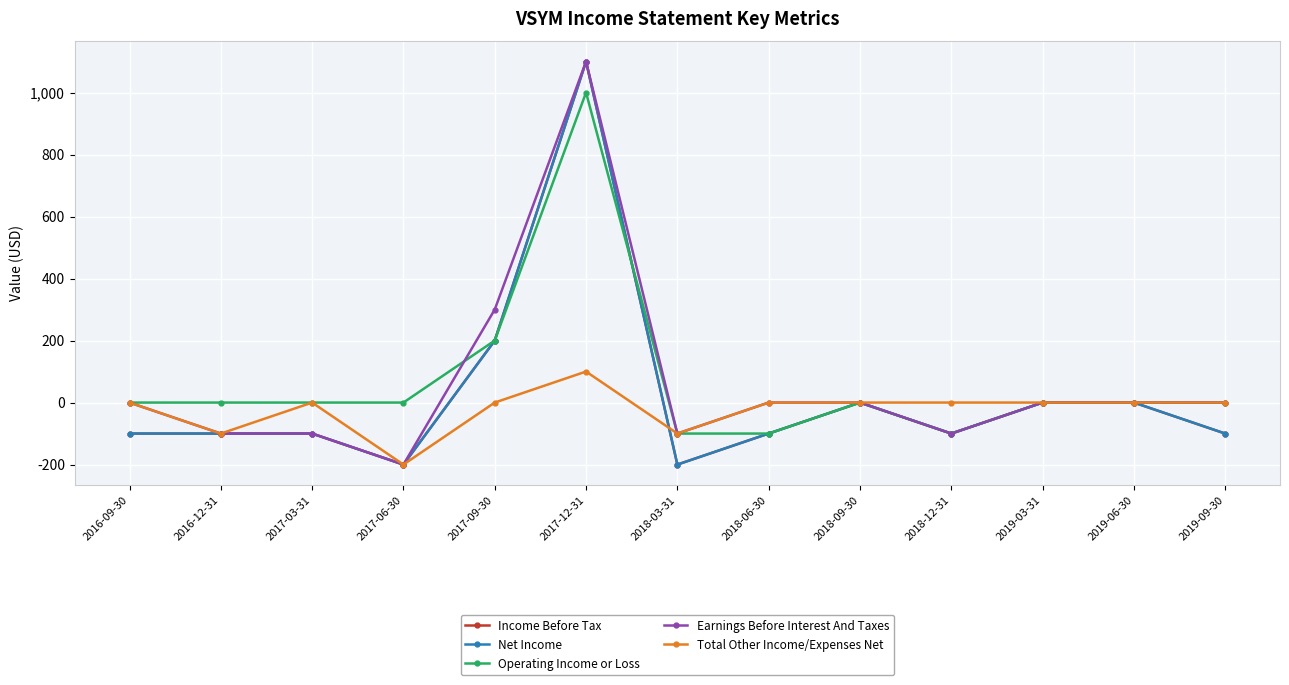

Is this an area chart (filled region under the line)?

No